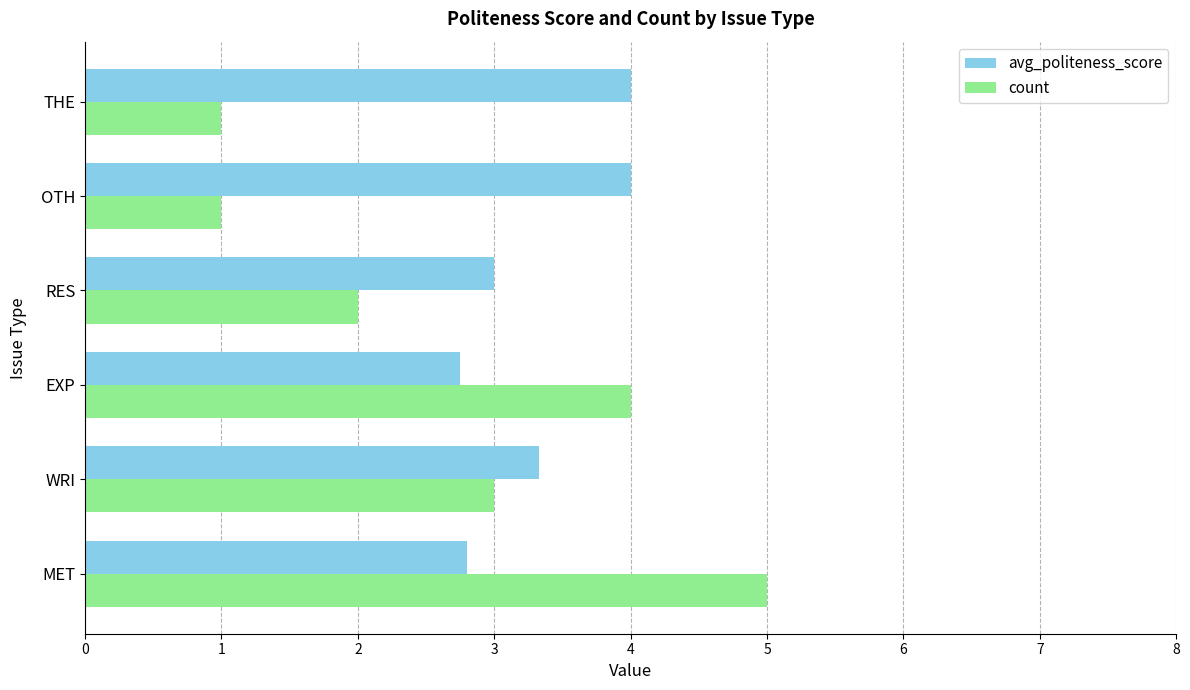

What is the highest value of the count series?

5.0